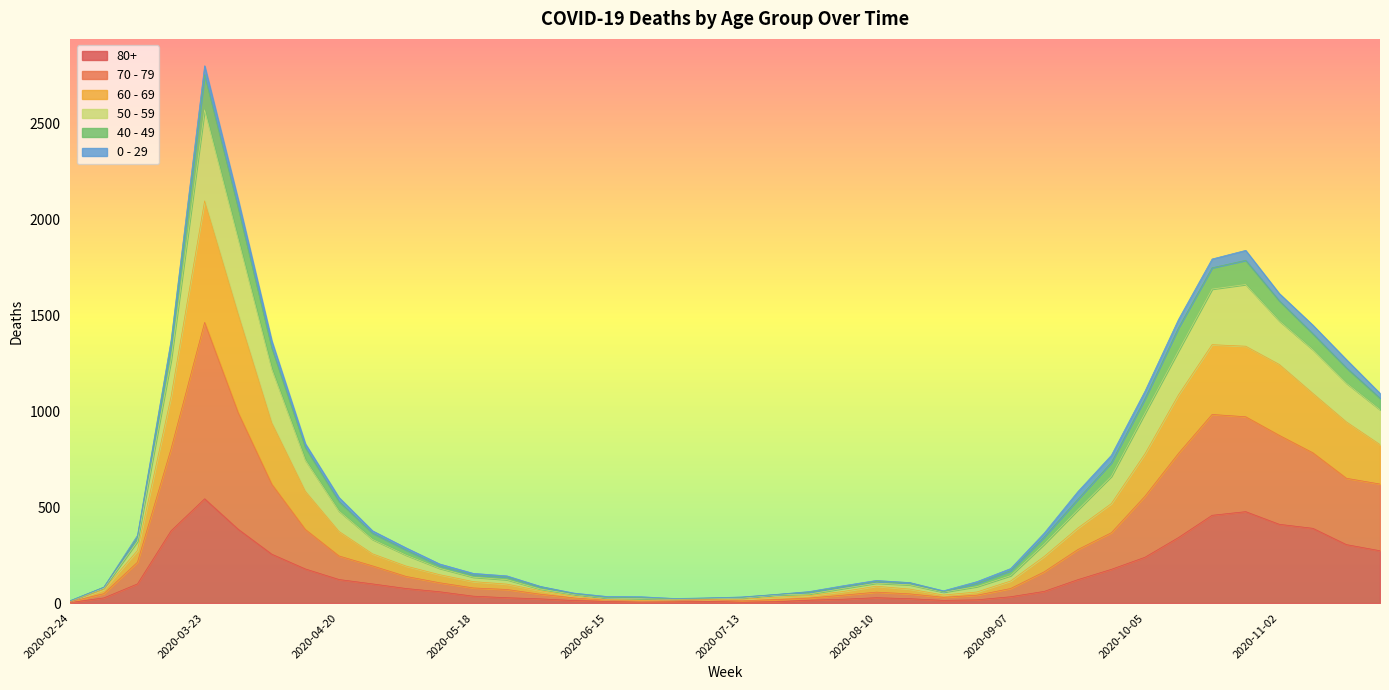

True or false: 80+ and 50 - 59 intersect in this chart.

False